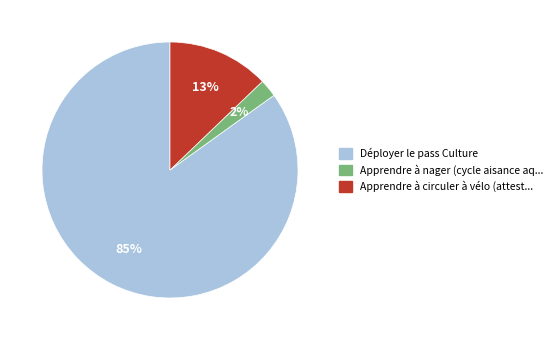

Is there a majority slice in this chart?

Yes